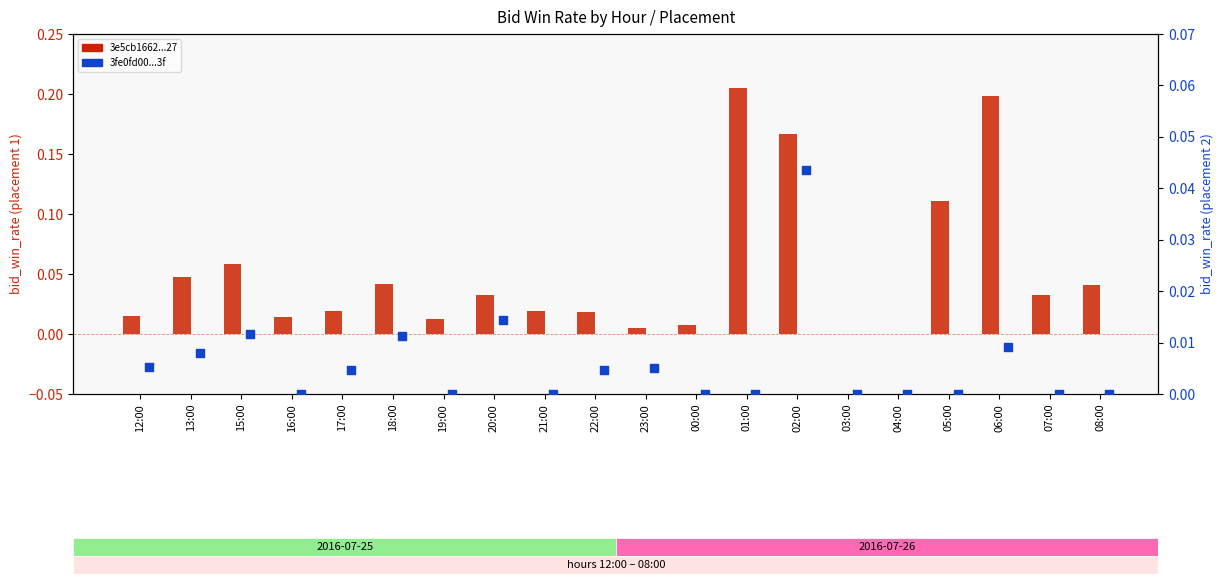

At how many categories does at least one series exceed 0?

18